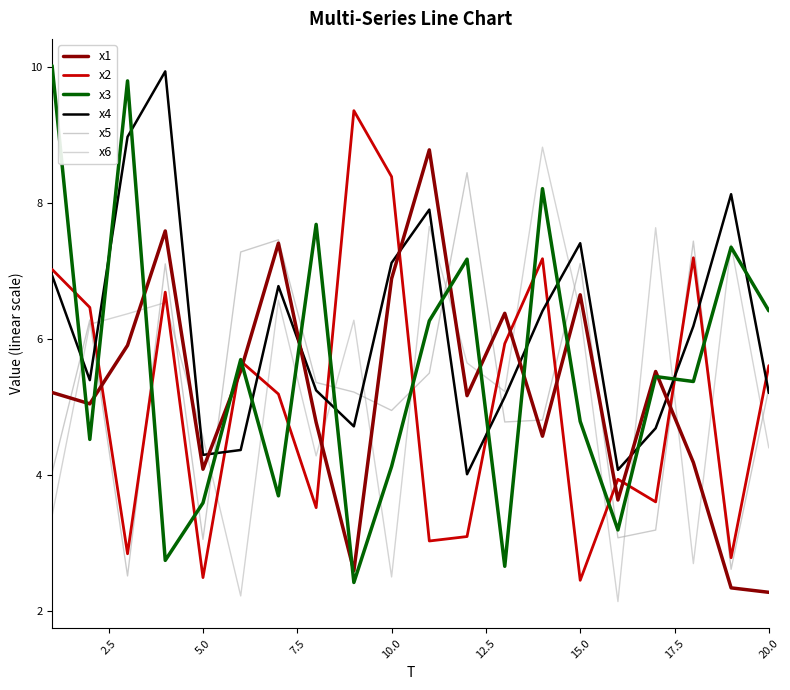

Does the chart have visible grid lines?

No